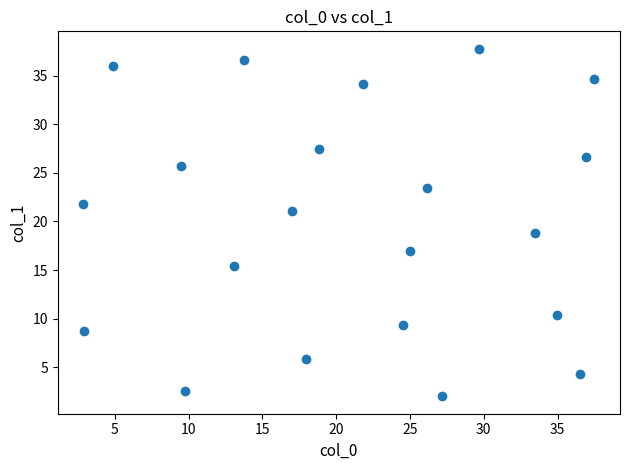

What is the range of X values (max minus min)?

34.6